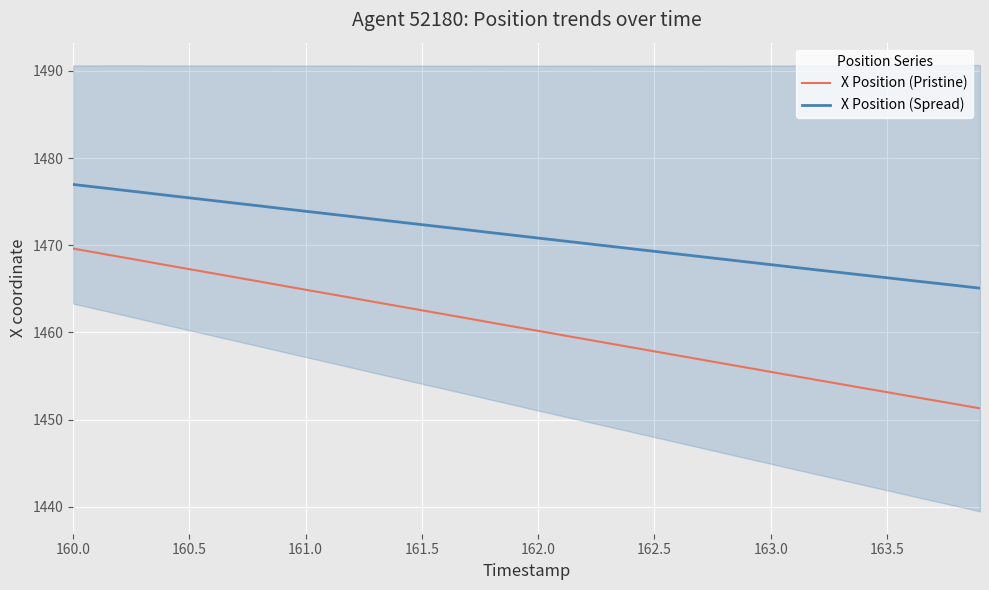

True or false: X Position (Spread) and X Position (Pristine) intersect in this chart.

False